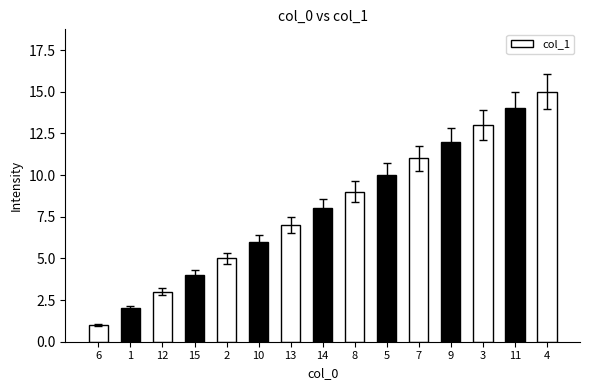

What is the sum of all values?

120